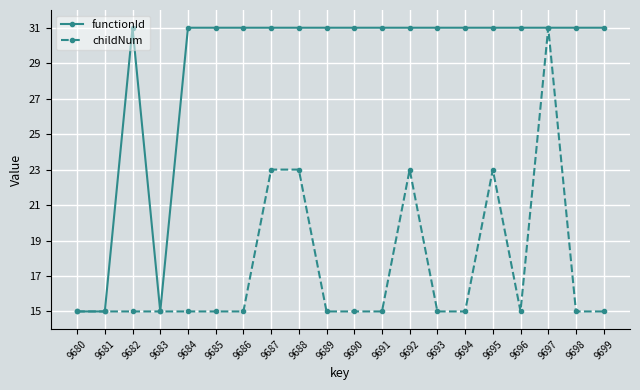

What are all the series names shown in the legend?

functionId, childNum